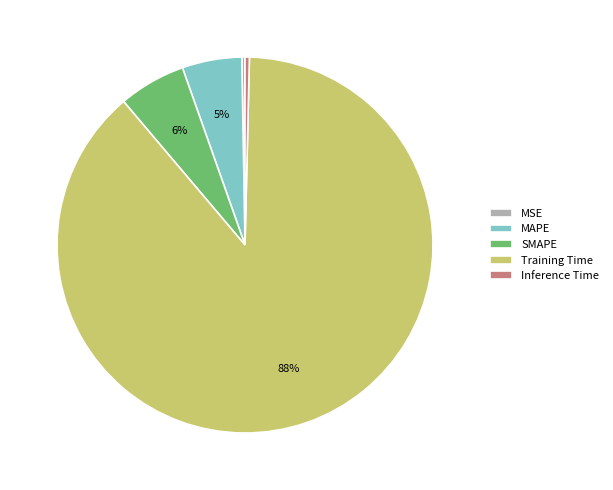

Is there a majority slice in this chart?

Yes